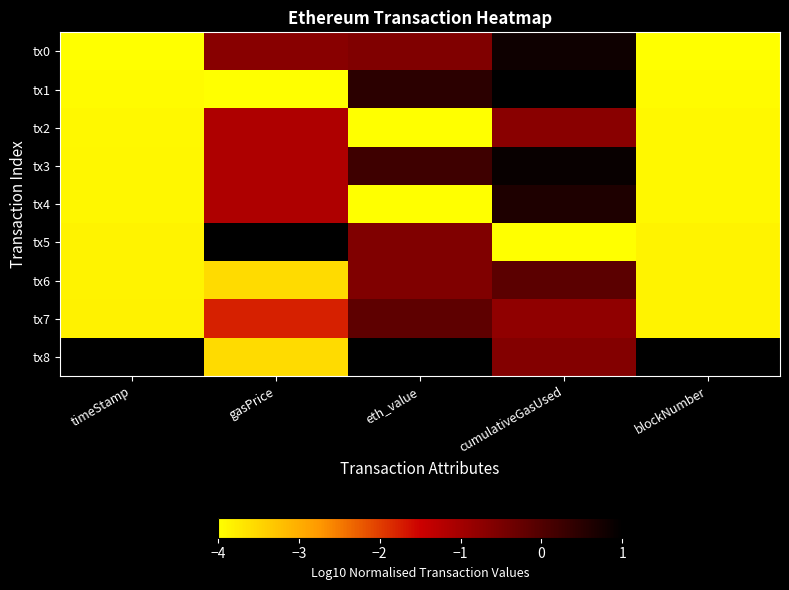

What is the difference between the highest and lowest values at timeStamp?

5.0